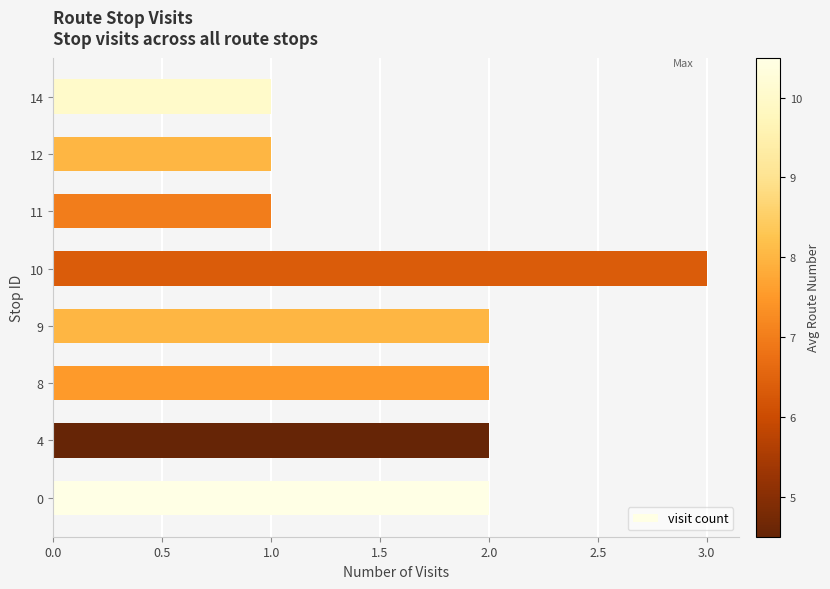

What is the sum of the values at 10 and 0?

5